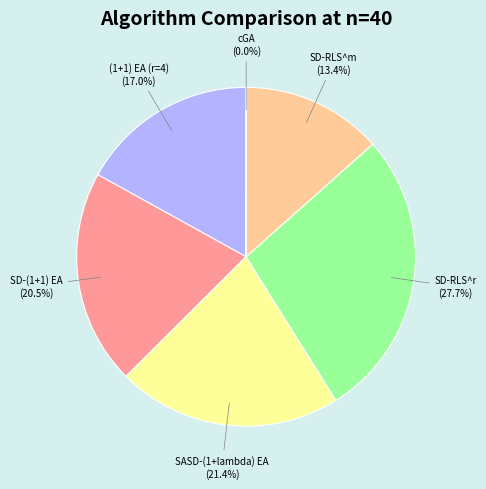

Approximately how many times larger is the value at (1+1) EA (r=4) compared to SD-RLS^r?

0.6